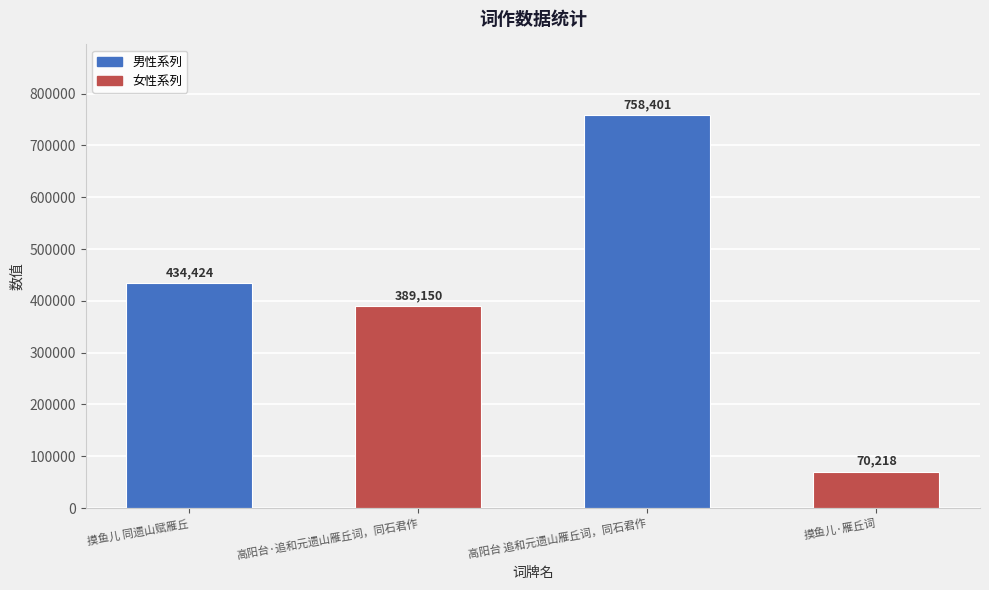

Rank the categories by value from highest to lowest.

高阳台 追和元遗山雁丘词，同石君作, 摸鱼儿 同遗山赋雁丘, 高阳台·追和元遗山雁丘词，同石君作, 摸鱼儿·雁丘词